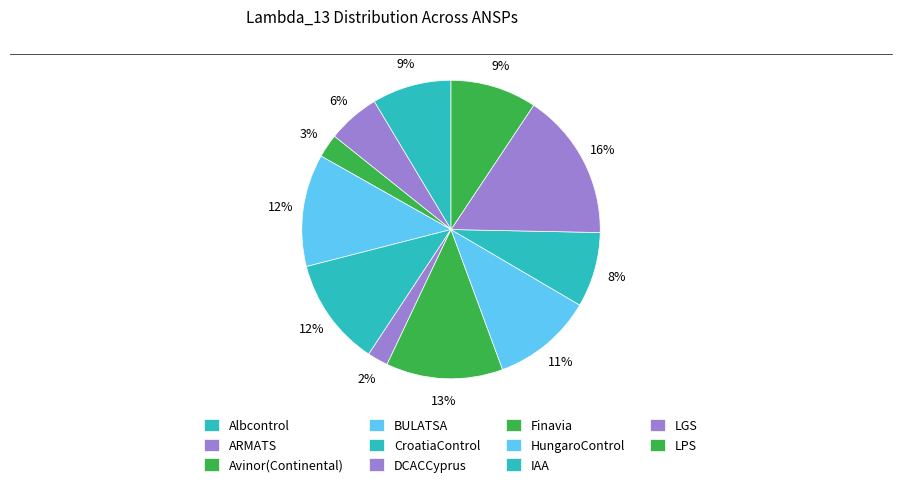

Between ARMATS and HungaroControl, which is larger?

HungaroControl